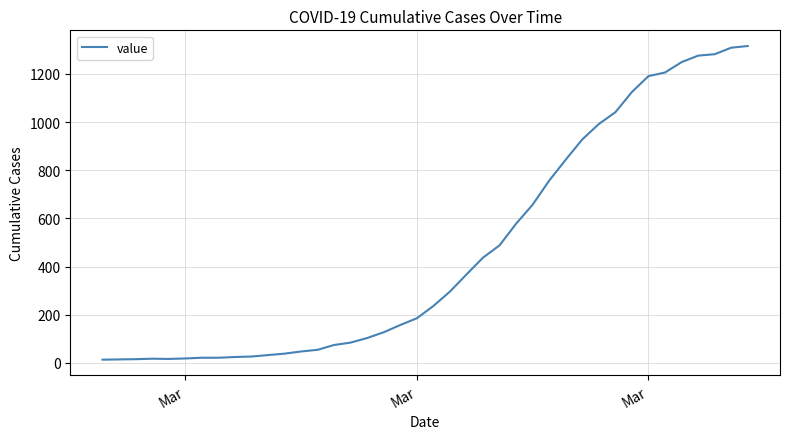

What is the greatest value displayed?

1316